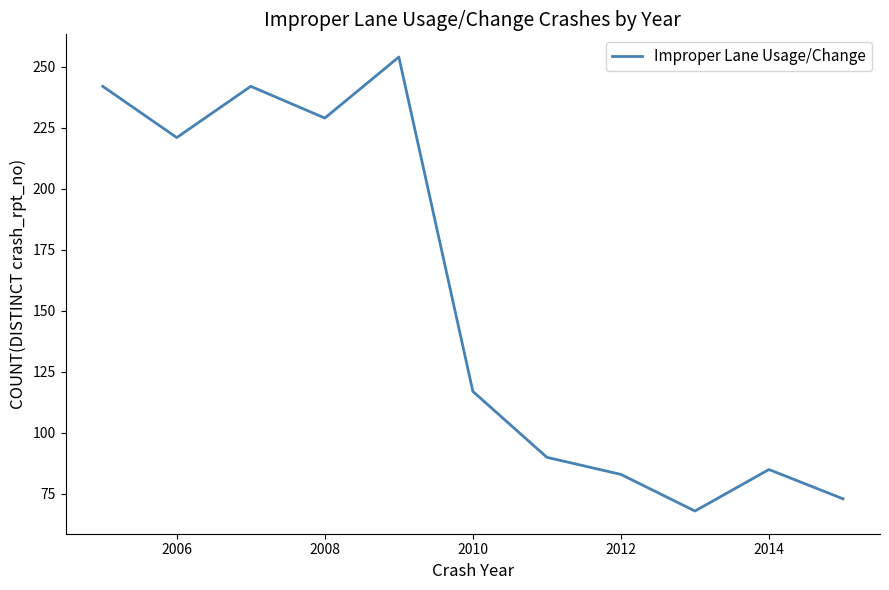

What is the smallest value displayed?

68